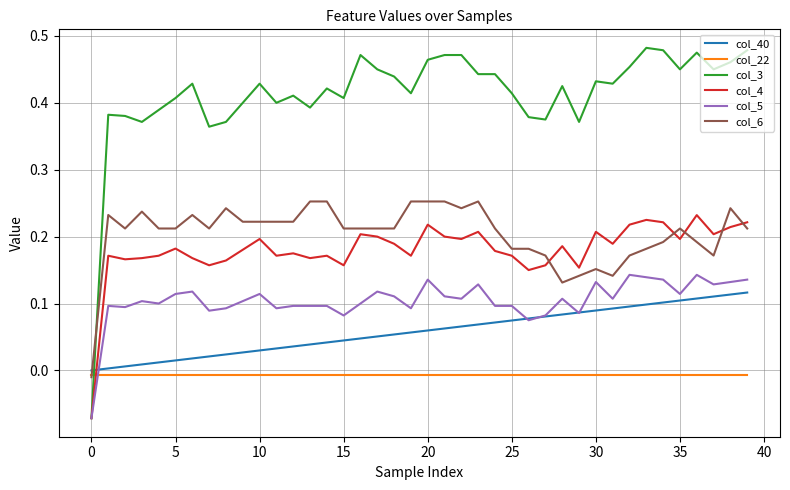

Which series has the largest range (max minus min)?

col_3